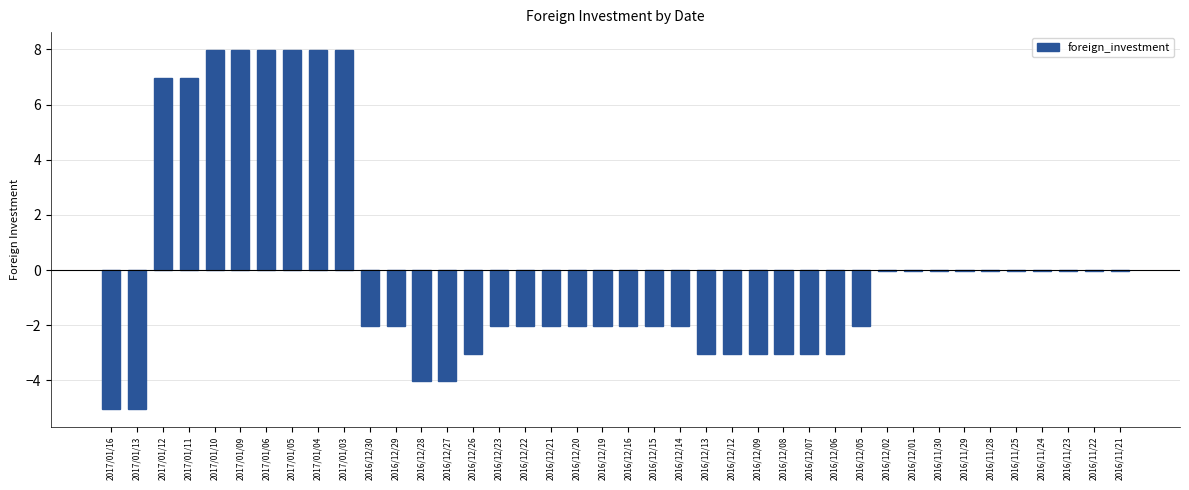

How many categories are shown in the chart?

40